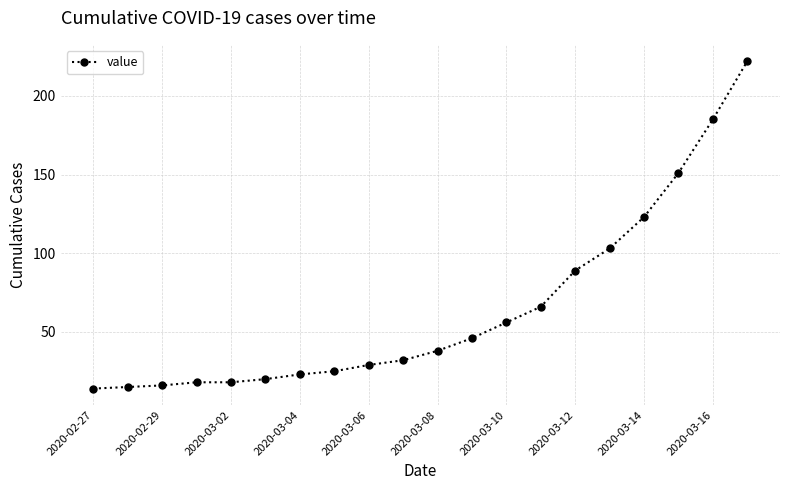

What is the maximum value shown in the chart?

222